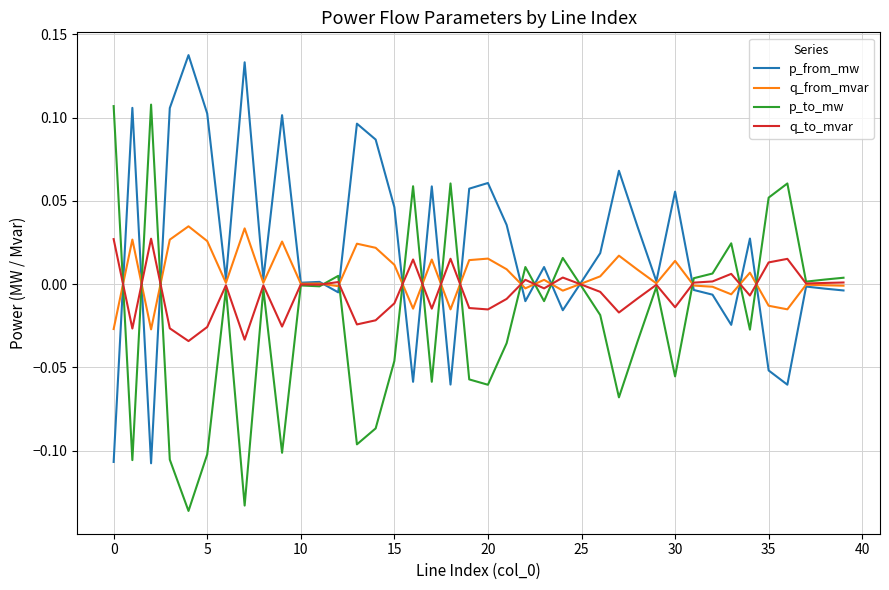

Which series has the largest total across all categories?

p_from_mw